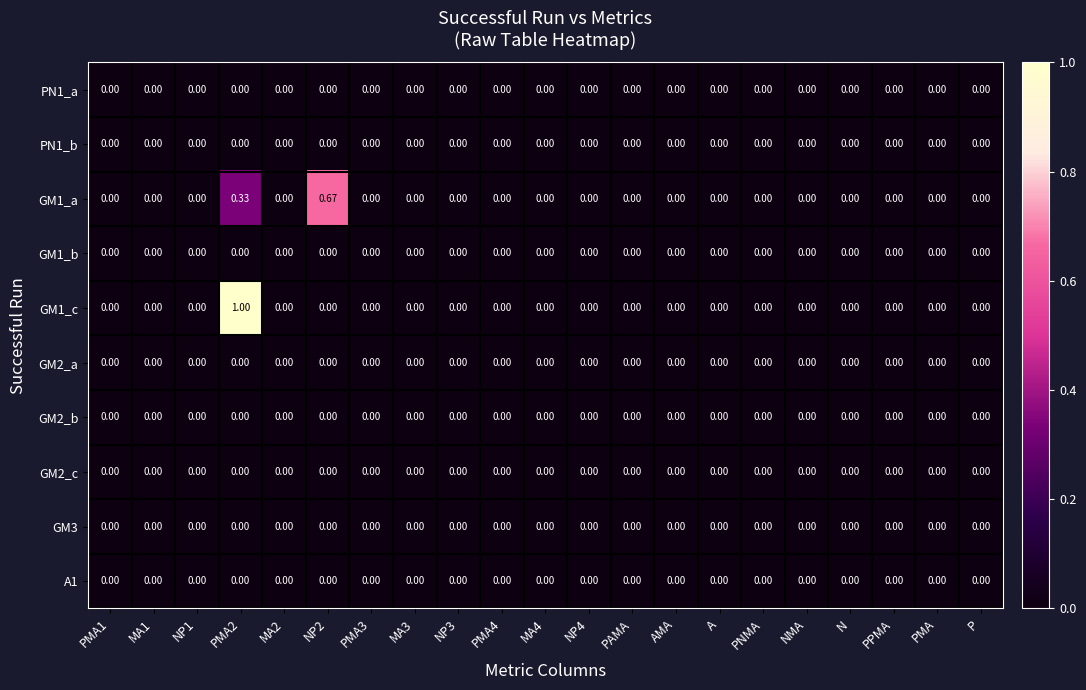

Count the number of data series in this chart.

10